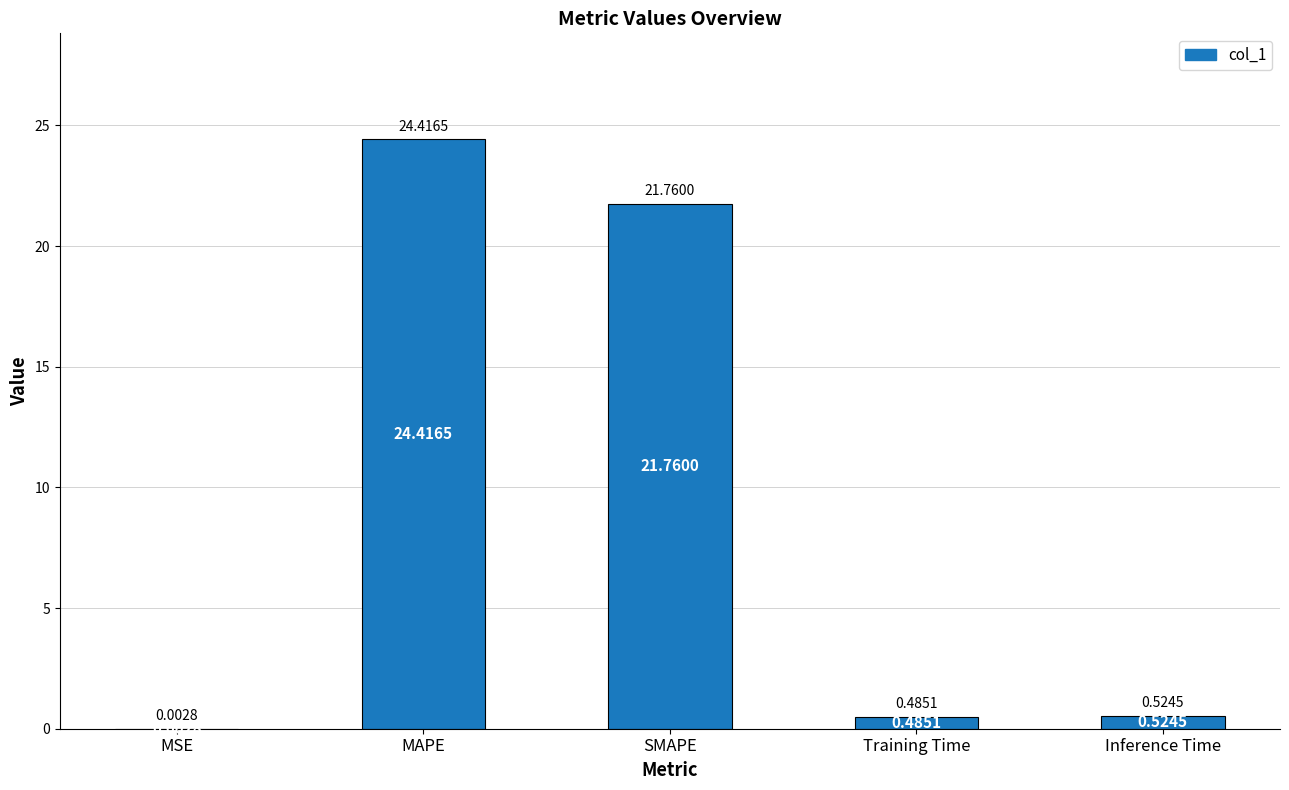

Which label corresponds to the largest value in the chart?

MAPE